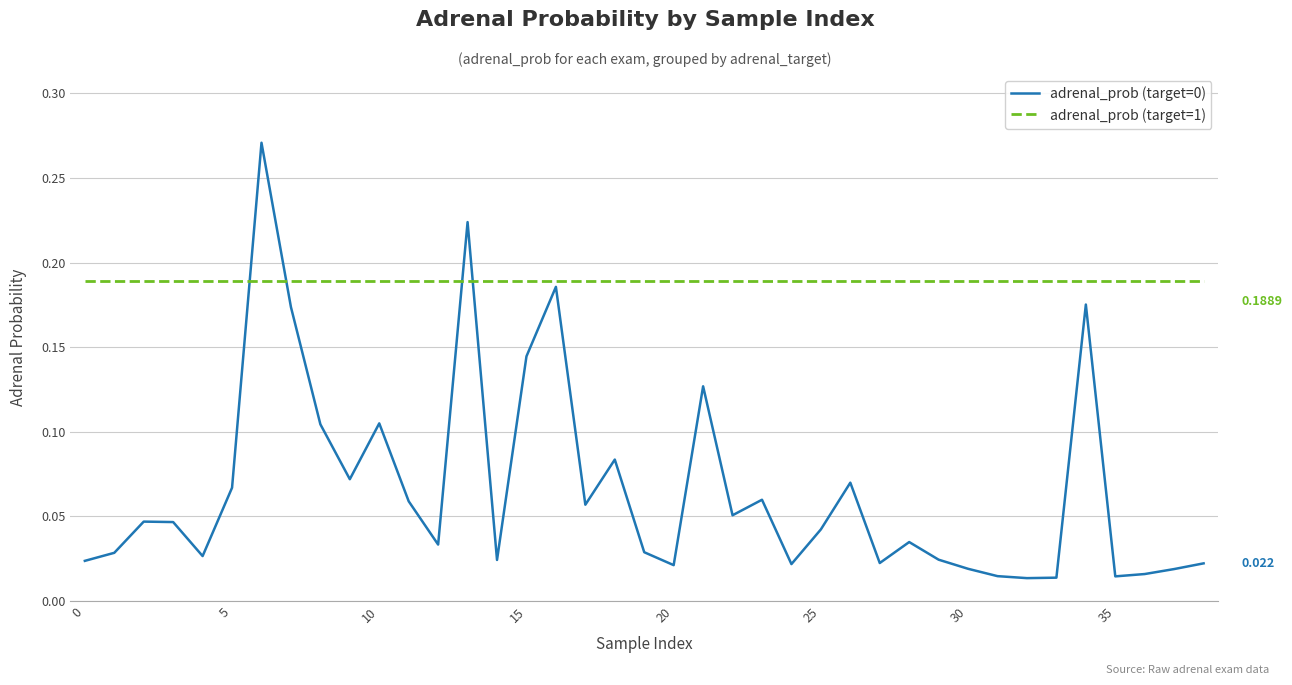

True or false: adrenal_prob (target=1) and adrenal_prob (target=0) intersect in this chart.

True